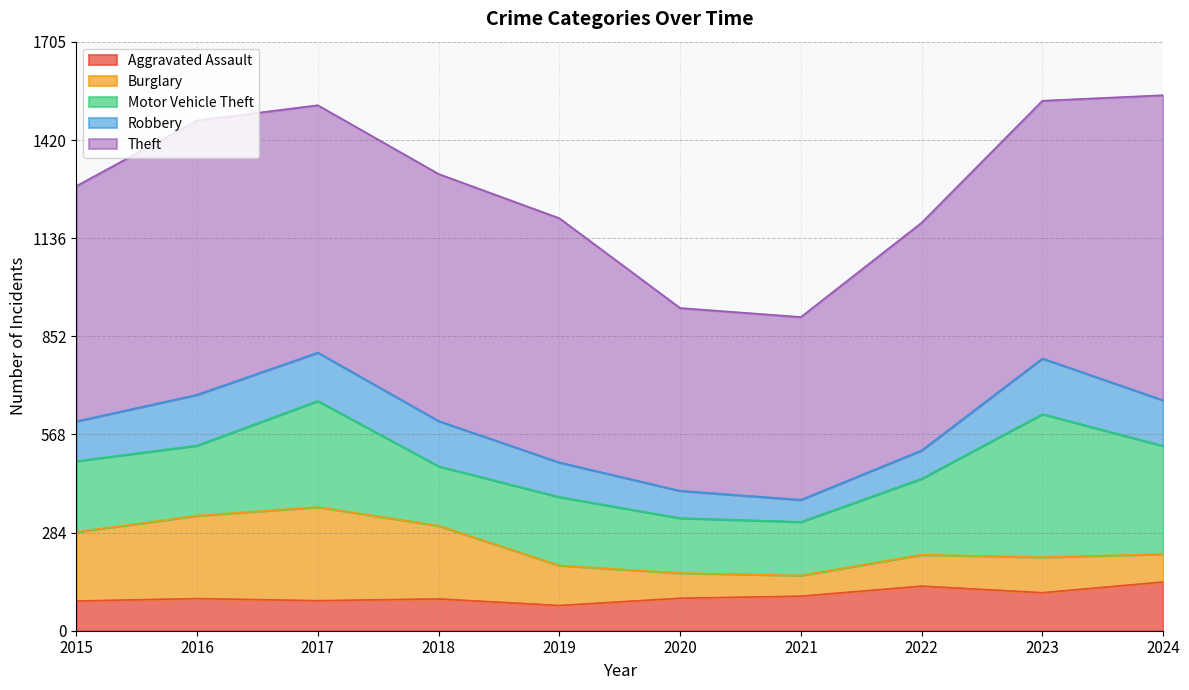

Between 2020 and 2023, which is larger?

2023